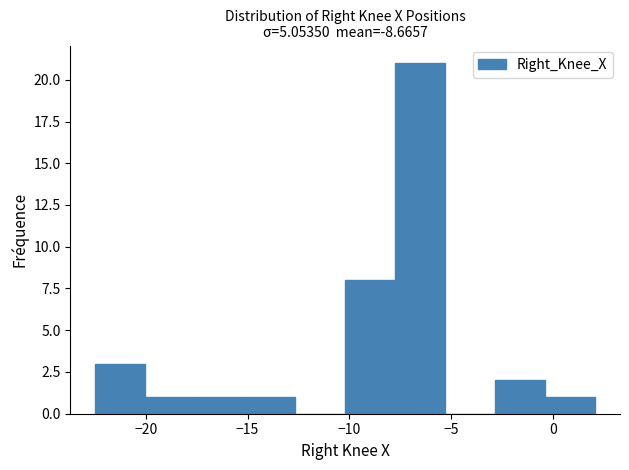

Reading left to right, list every bar in this chart as the range it spans on the x-axis followed by its height. Neither the bar edges nor the heights are printed on the chart, so give them approximately, as read against the axes.

-22.5 to -20.0: 3
-20.0 to -17.5: 1
-17.5 to -15.0: 1
-15.0 to -12.5: 1
-12.5 to -10.0: 0
-10.0 to -7.5: 8
-7.5 to -5.5: 21
-5.5 to -3.0: 0
-3.0 to -0.5: 2
-0.5 to 2.0: 1